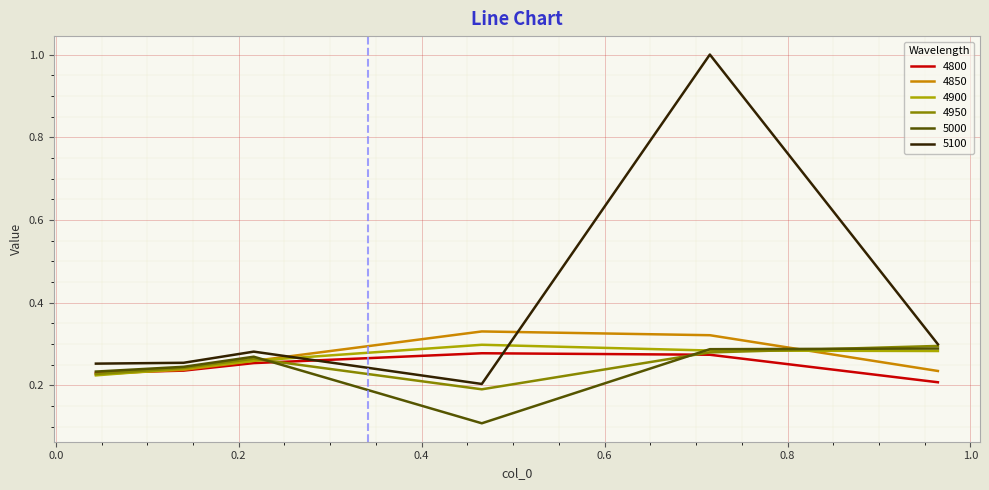

Does the chart have visible grid lines?

Yes